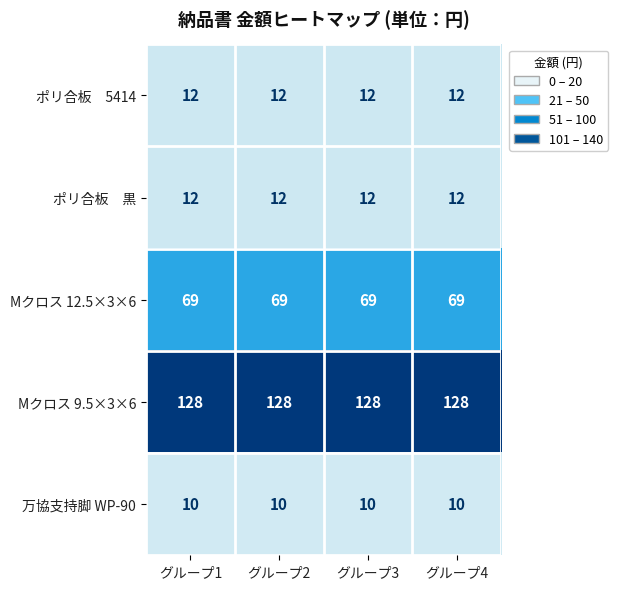

True or false: Mクロス 12.5×3×6 has a value of 69 at グループ2.

True